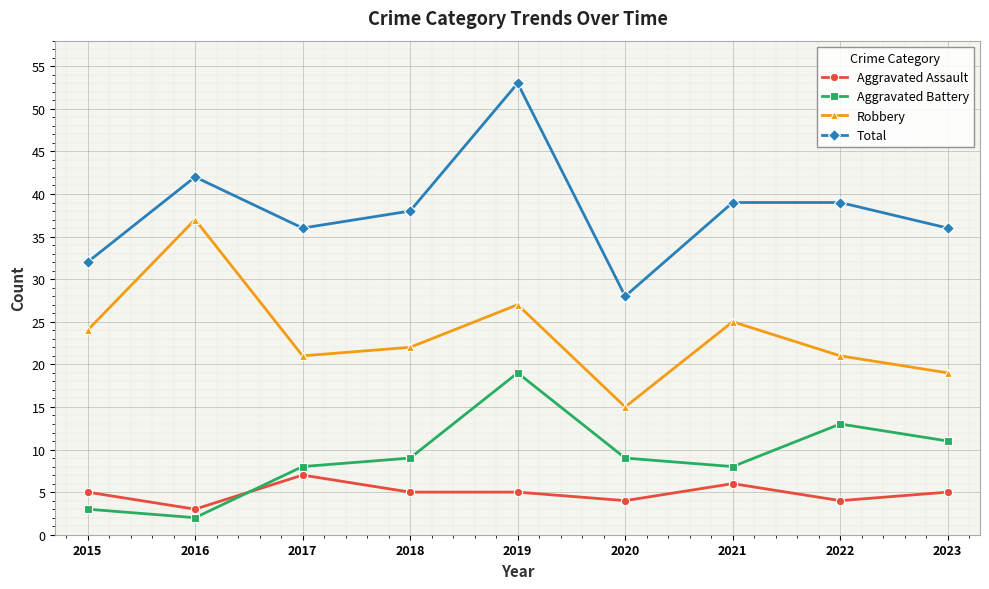

At which category is the sum across all series the highest?

2019